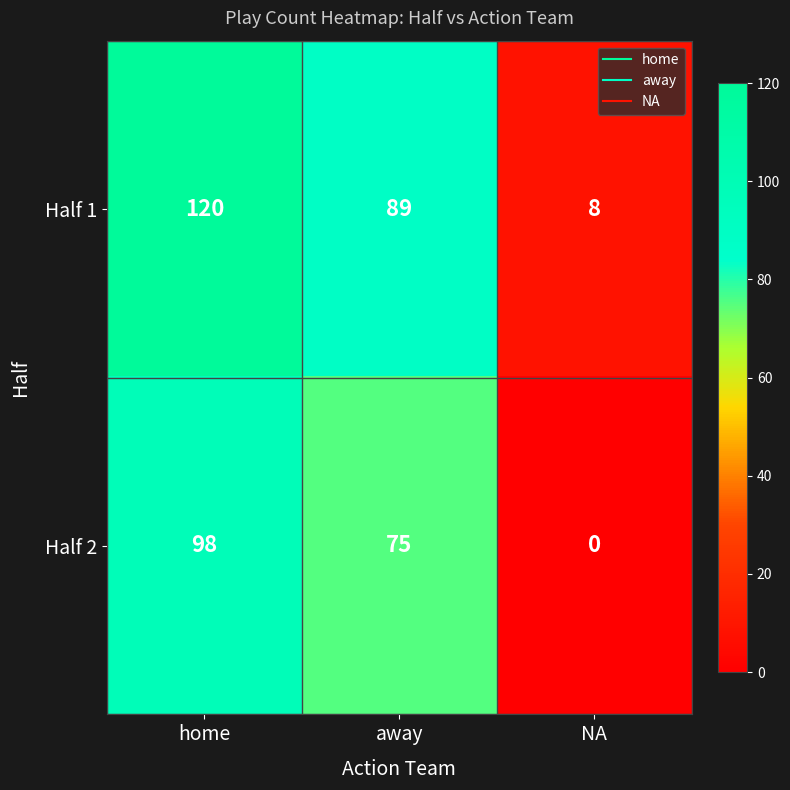

Rank the series by their maximum value, from lowest to highest.

Half 2, Half 1